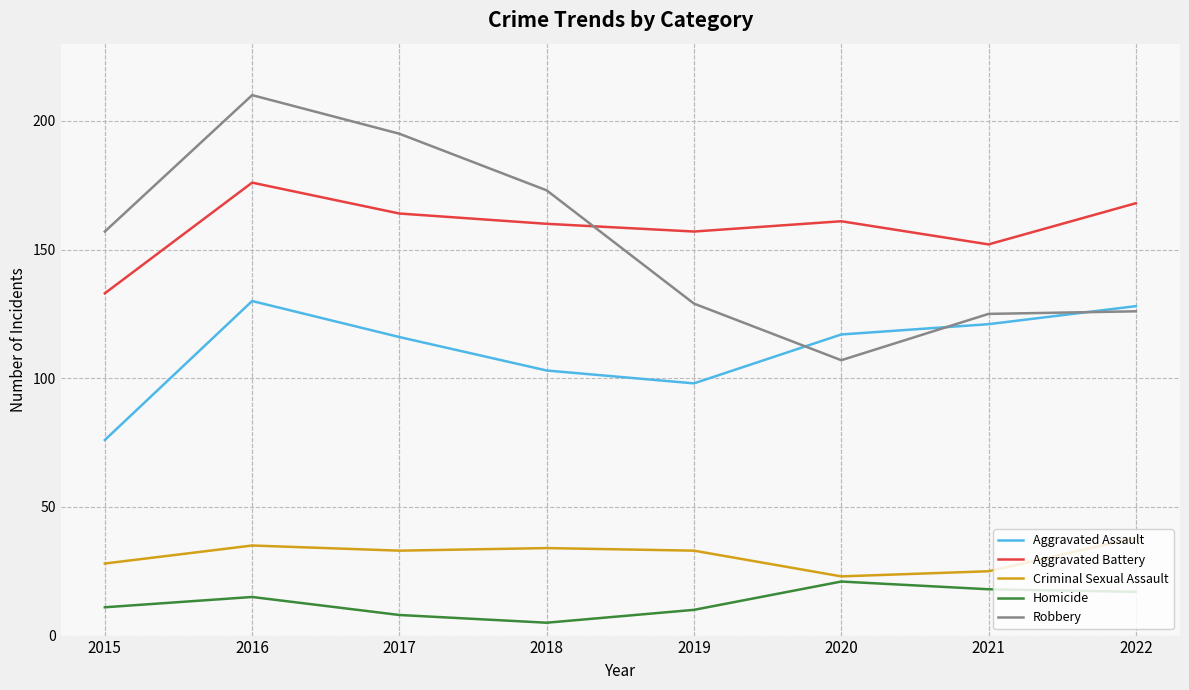

Reading right to left, list all the values displayed in this chart.

Aggravated Assault: 2022=128	2021=121	2020=117	2019=98	2018=103	2017=116	2016=130	2015=76
Aggravated Battery: 2022=168	2021=152	2020=161	2019=157	2018=160	2017=164	2016=176	2015=133
Criminal Sexual Assault: 2022=38	2021=25	2020=23	2019=33	2018=34	2017=33	2016=35	2015=28
Homicide: 2022=17	2021=18	2020=21	2019=10	2018=5	2017=8	2016=15	2015=11
Robbery: 2022=126	2021=125	2020=107	2019=129	2018=173	2017=195	2016=210	2015=157